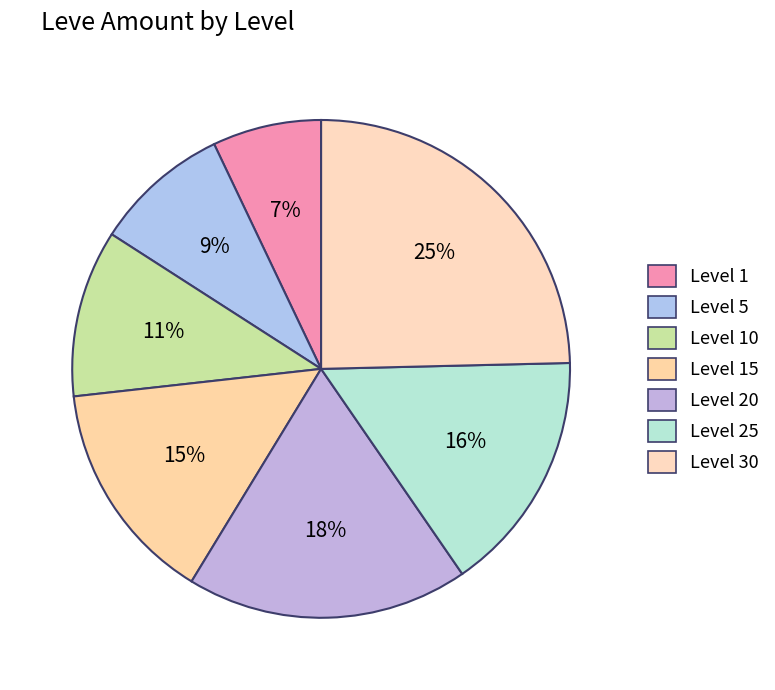

Count the number of slices in the pie.

7